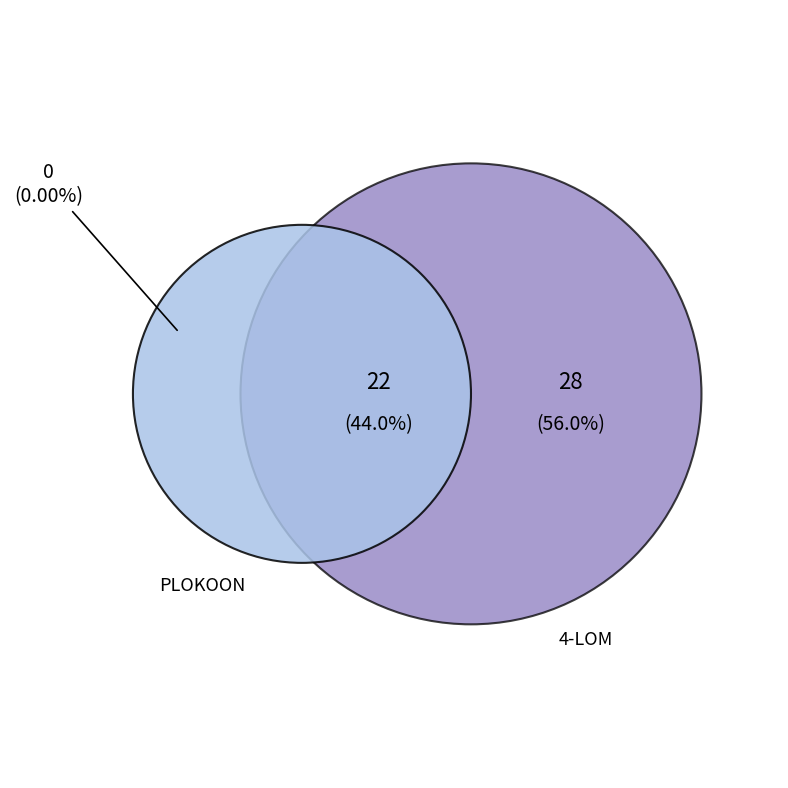

What percentage is the PLOKOON slice, to the nearest percent?

44%